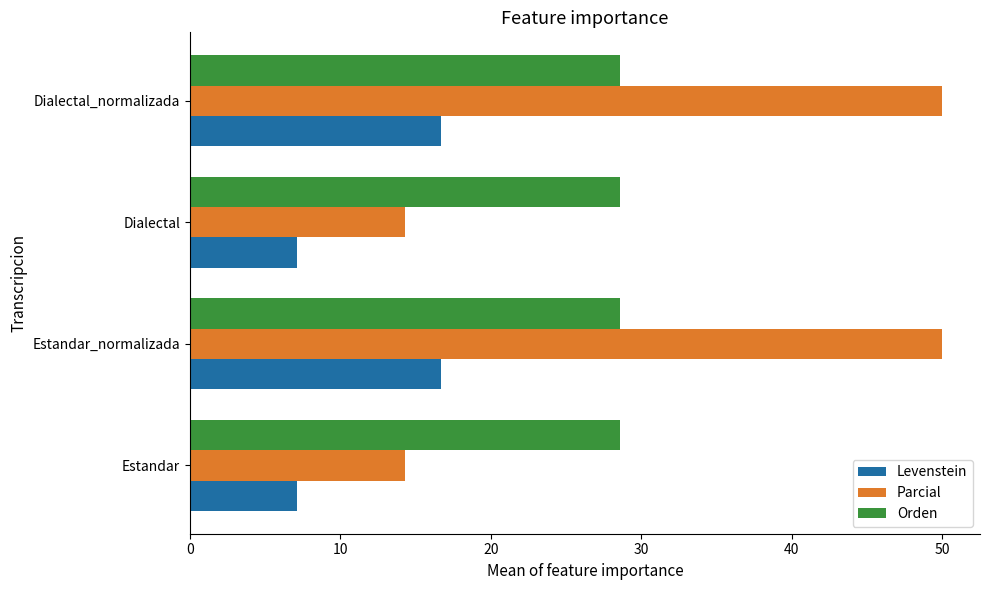

How many distinct data groups are displayed?

3